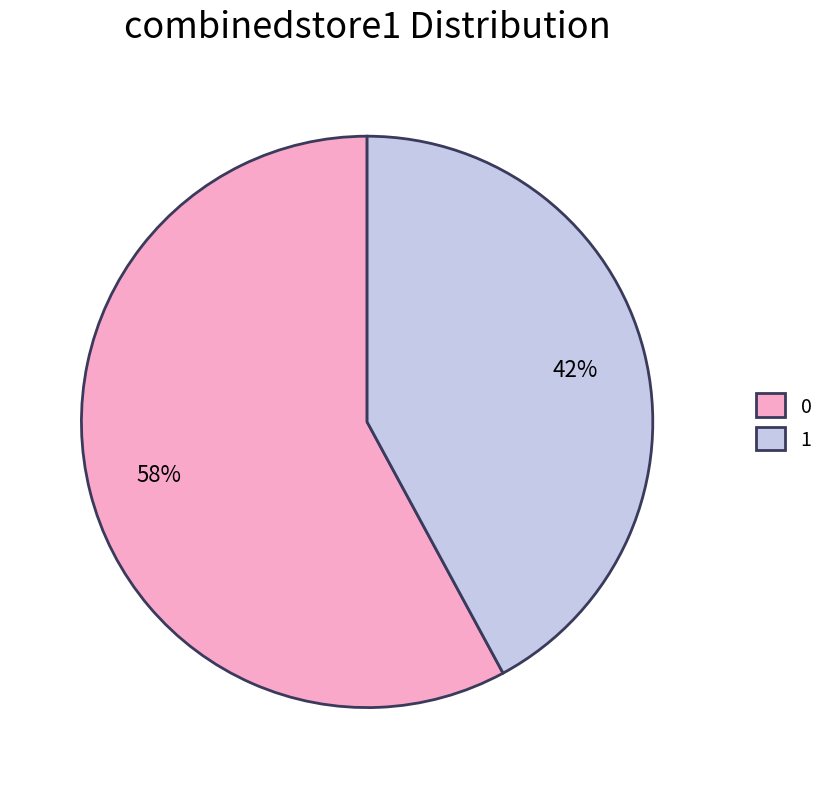

Is the sum of 0 and 1 greater than half?

Yes